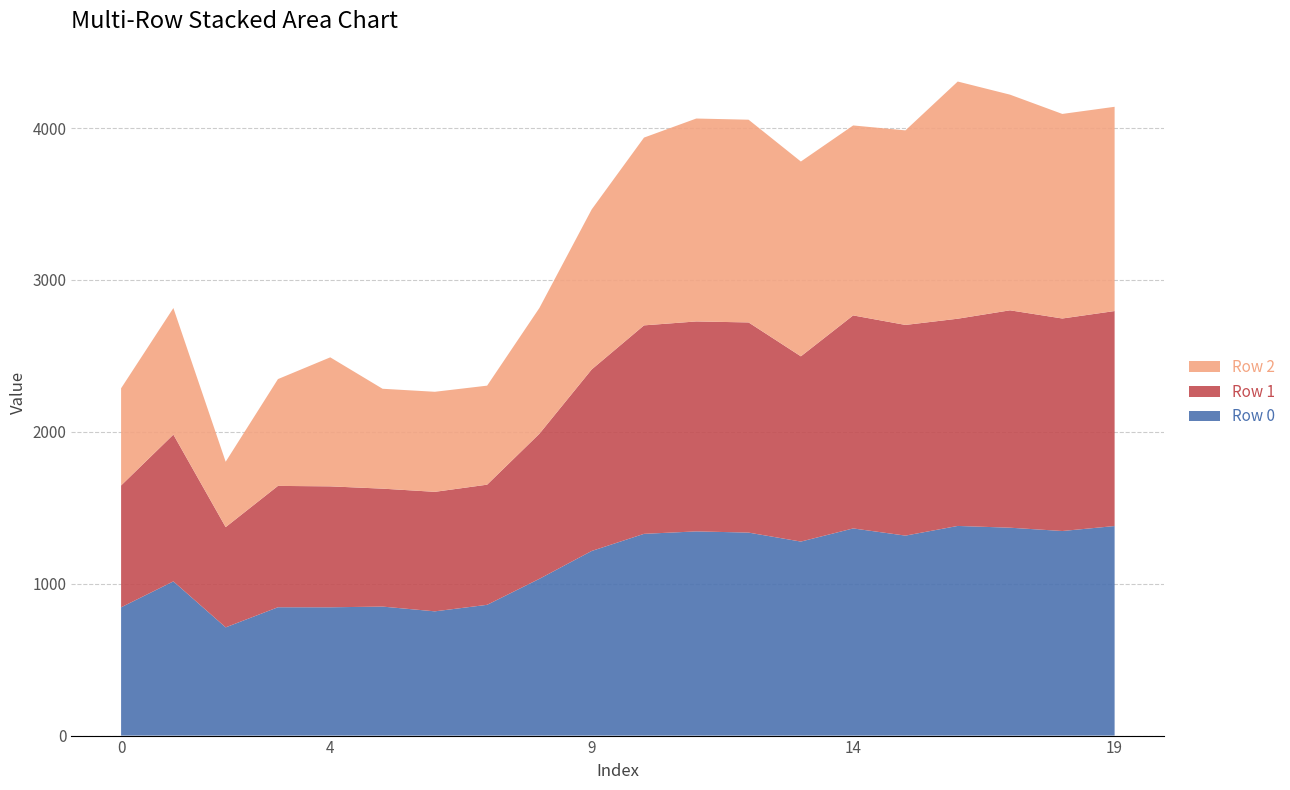

Reading left to right, transcribe all the data shown in this chart.

Row 0: 0=844.5	1=1015.2	2=712.5	3=845.0	4=844.7	5=849.3	6=818.0	7=860.9	8=1032.2	9=1215.5	10=1328.3	11=1344.4	12=1336.5	13=1277.4	14=1363.9	15=1316.6	16=1380.3	17=1368.7	18=1346.9	19=1379.6
Row 1: 0=802.4	1=966.5	2=660.0	3=799.0	4=796.3	5=776.5	6=786.8	7=791.1	8=955.1	9=1195.3	10=1372.6	11=1382.3	12=1383.8	13=1219.7	14=1402.5	15=1387.2	16=1364.4	17=1431.3	18=1399.3	19=1415.6
Row 2: 0=639.8	1=833.3	2=430.5	3=703.2	4=849.5	5=657.6	6=658.8	7=651.9	8=828.3	9=1053.6	10=1236.3	11=1336.0	12=1334.7	13=1282.6	14=1250.8	15=1281.0	16=1561.6	17=1419.9	18=1346.9	19=1344.8